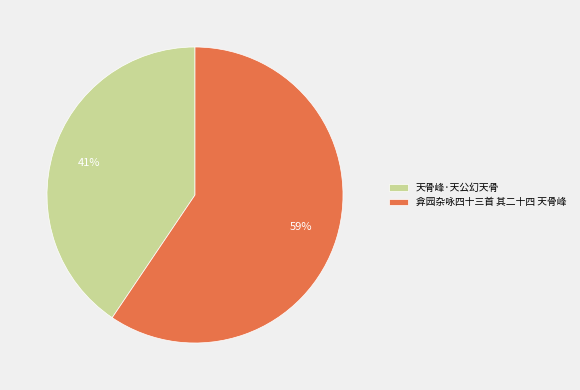

How many slices are in this pie chart?

2